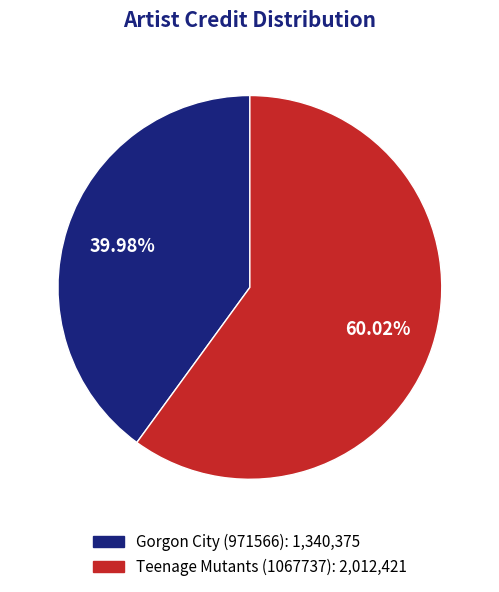

Is there any slice that represents more than half of the pie?

Yes